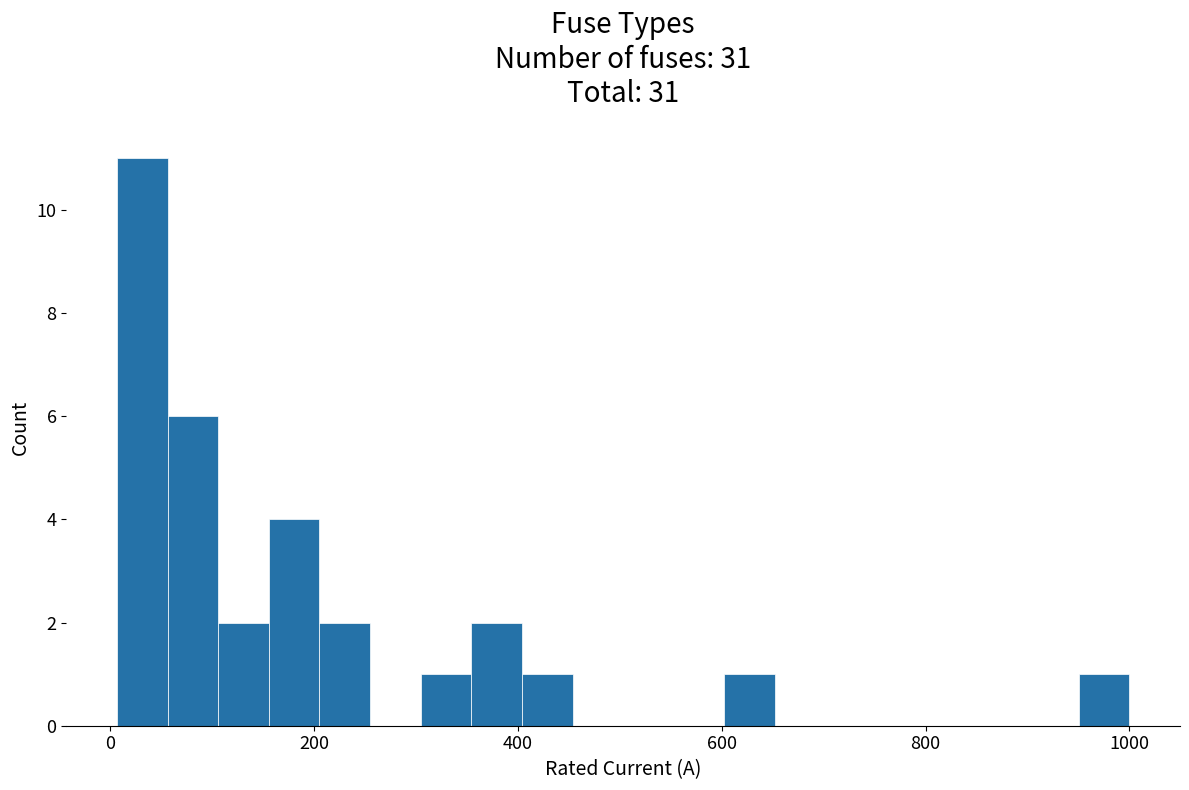

Read against the x-axis, roughly where is the centre of the tallest bar?

40